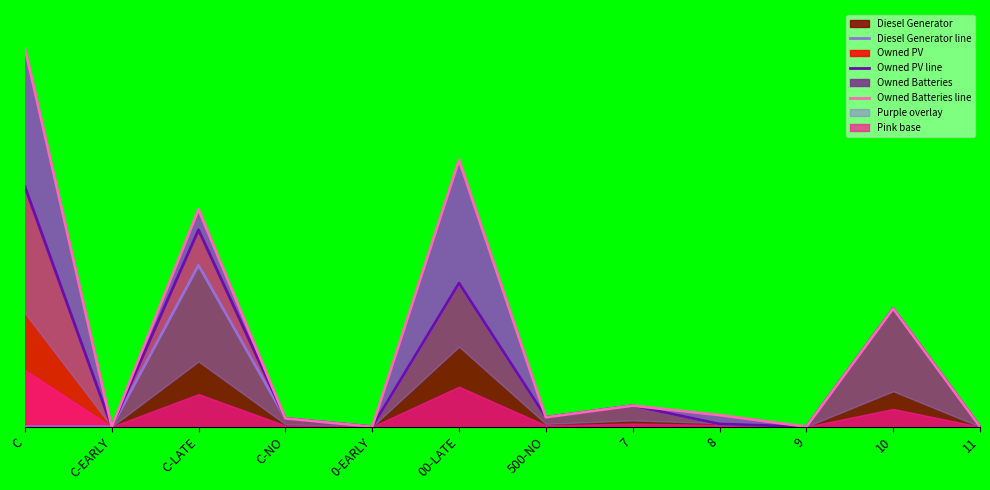

At which category is the sum across all series the highest?

C